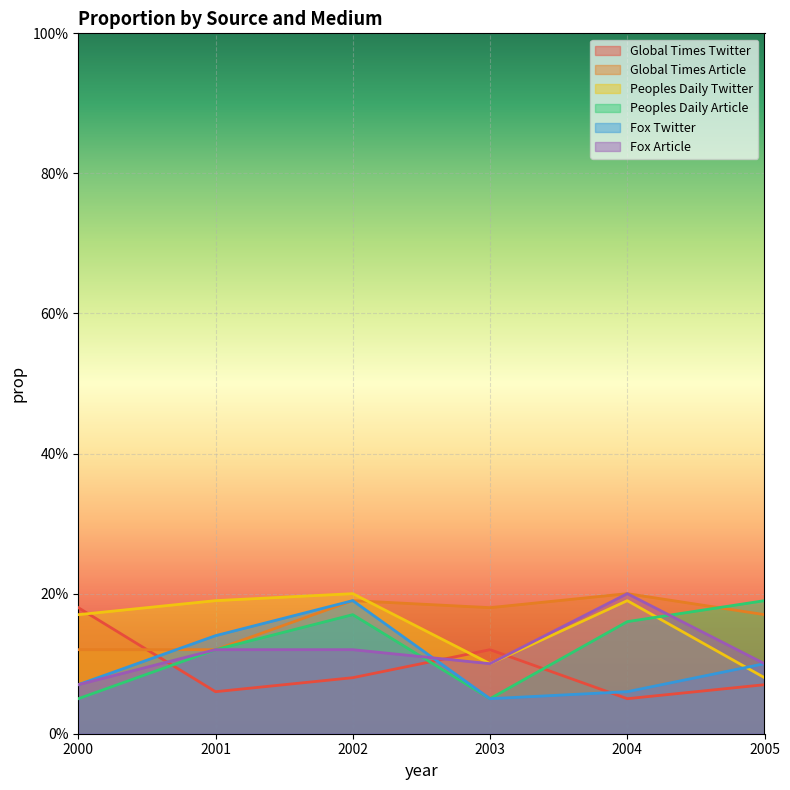

Which series has the largest range (max minus min)?

Peoples Daily Article